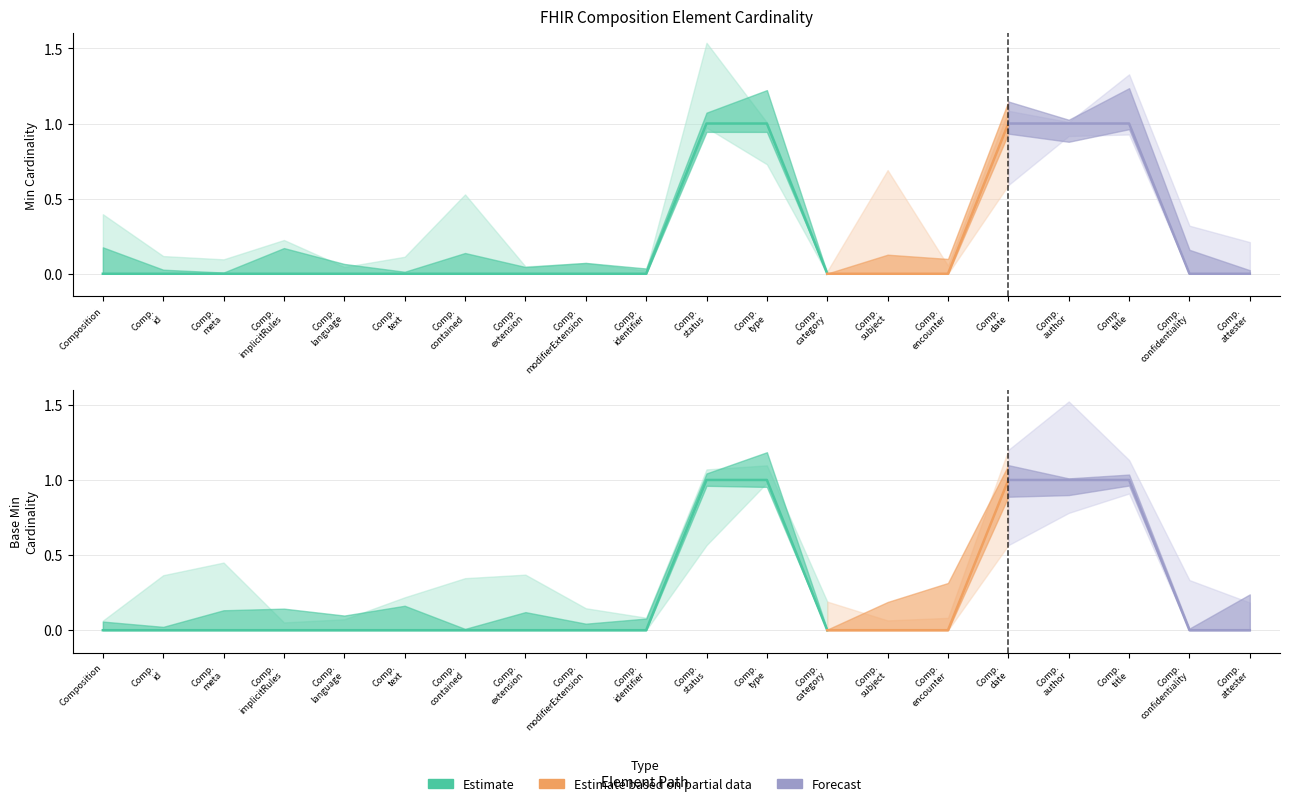

How many positive values does the Base Min series have?

5